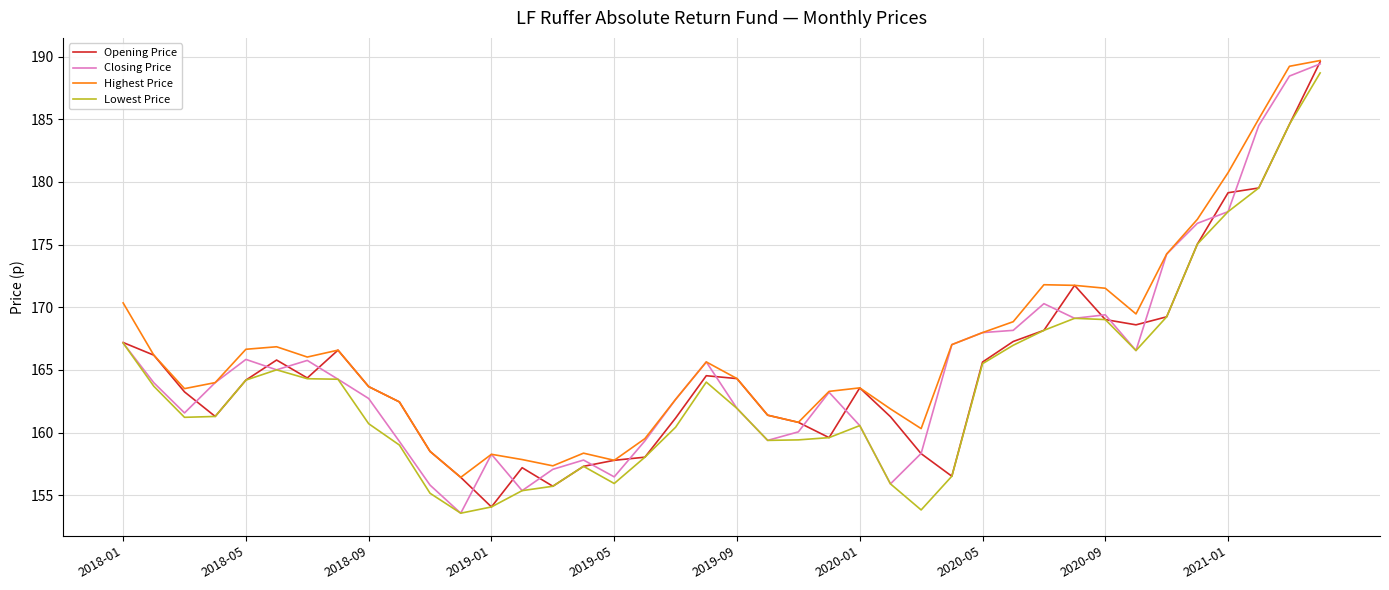

True or false: Lowest Price and Highest Price cross at least once.

False